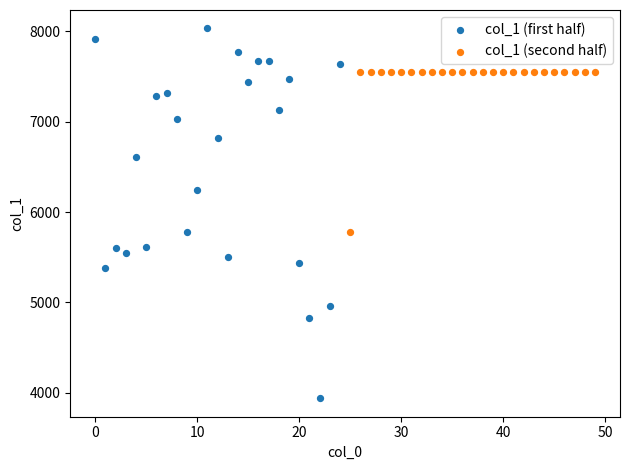

Which series reaches the maximum Y coordinate?

col_1 (first half)